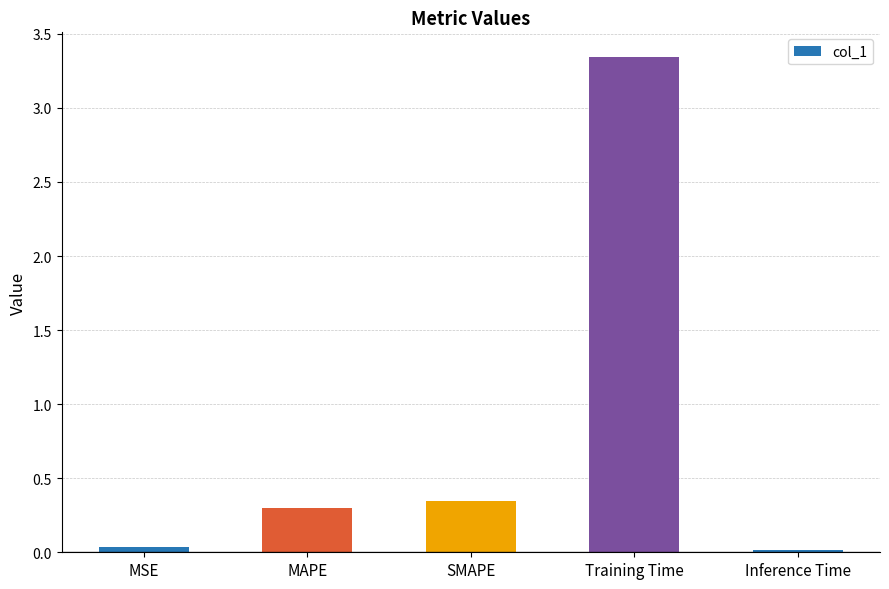

What is the label of the 2nd bar from the right?

Training Time